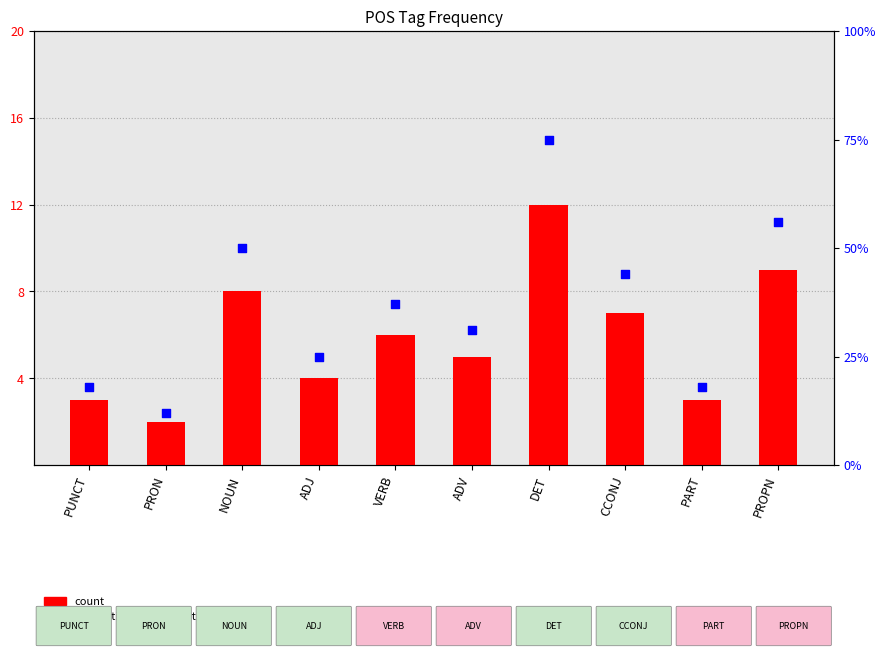

Between CCONJ and VERB, which is larger?

CCONJ